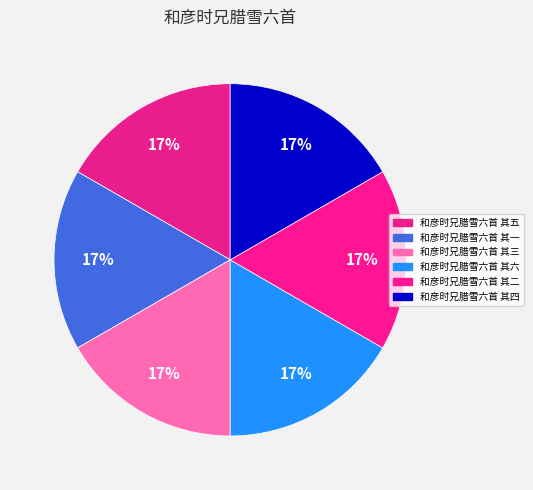

To the nearest percent, what percentage of the pie is 和彦时兄腊雪六首 其二?

17%